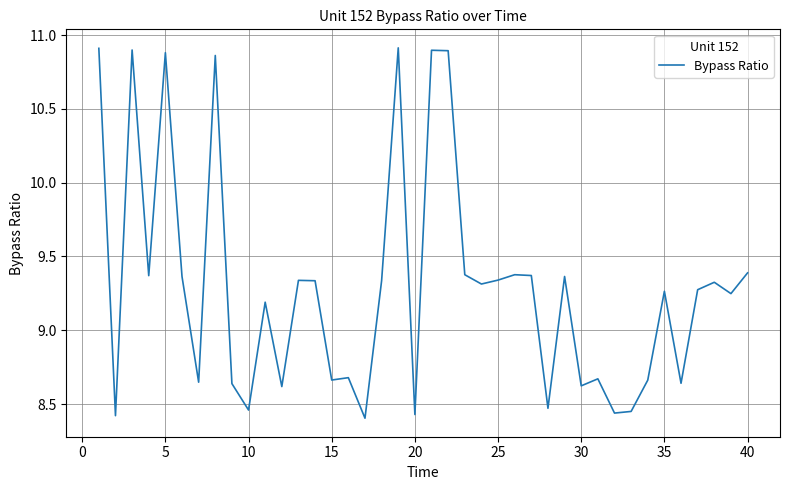

What is the difference between the maximum and minimum values?

2.5